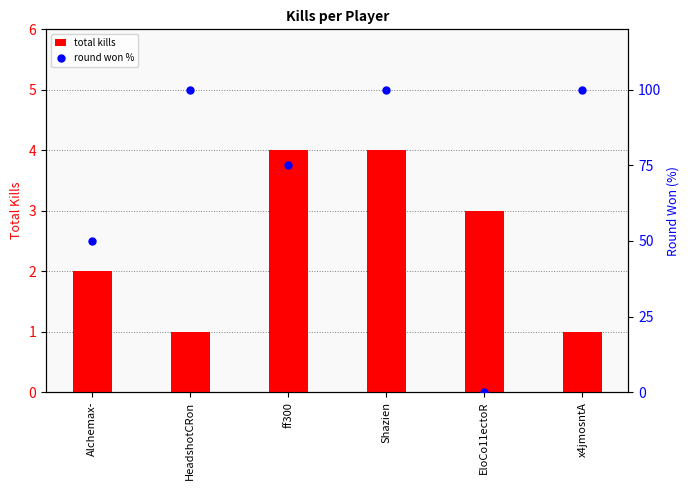

At how many categories does at least one series exceed 39?

5